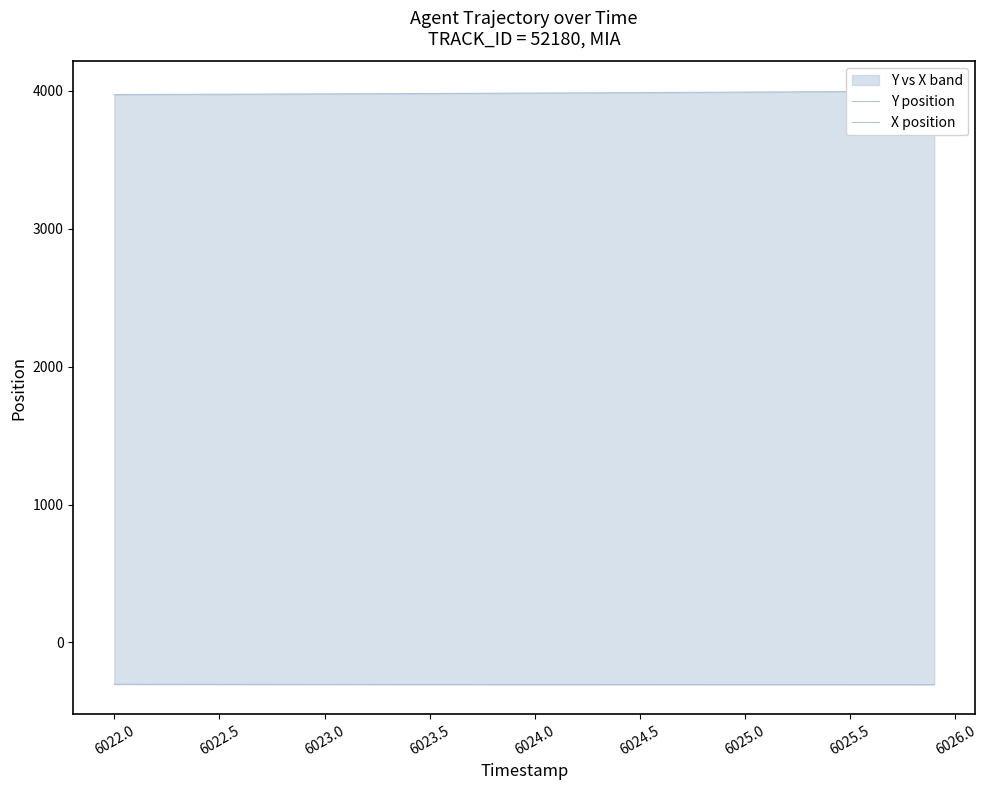

Does the chart have visible grid lines?

No